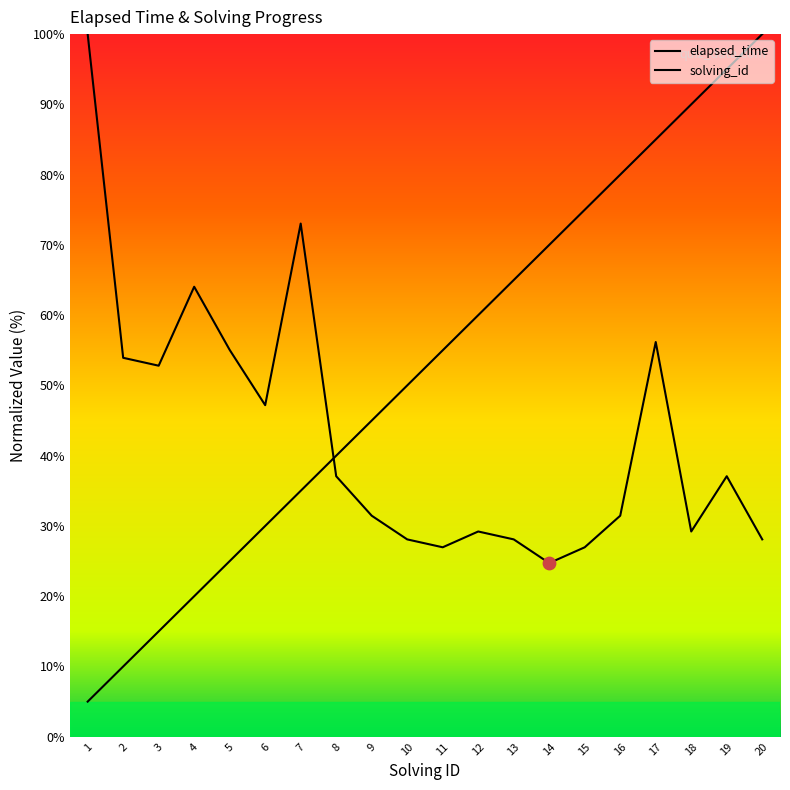

Which series contains the lowest Y value?

solving_id